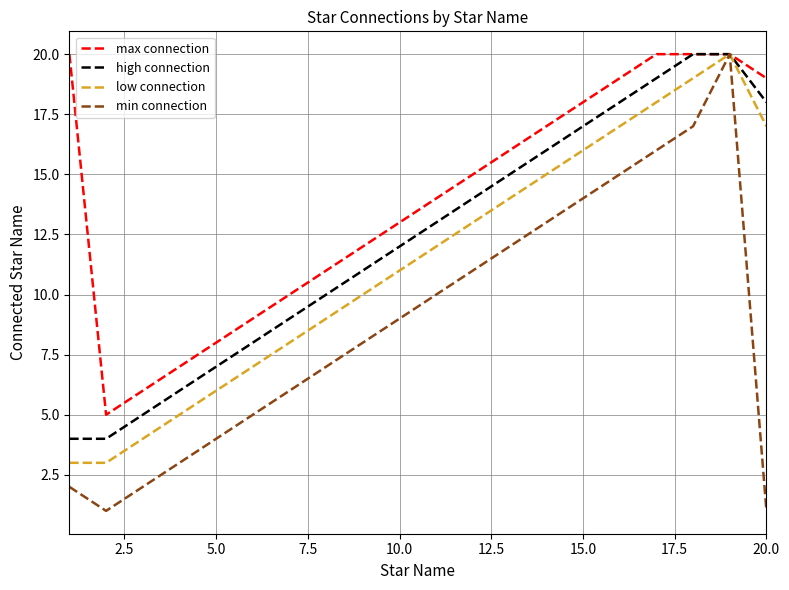

Which series has the largest total across all categories?

max connection